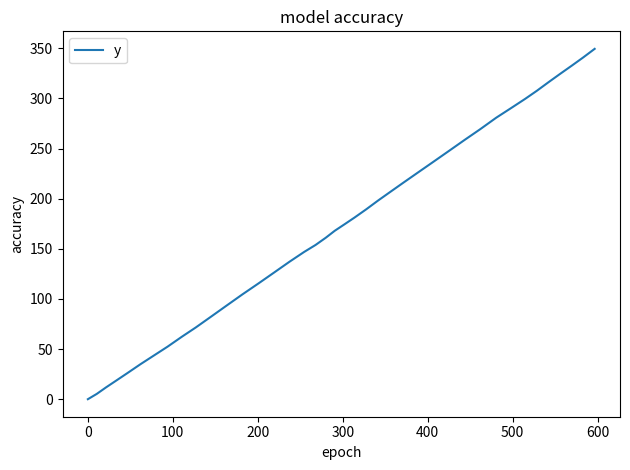

What is the greatest value displayed?

349.5